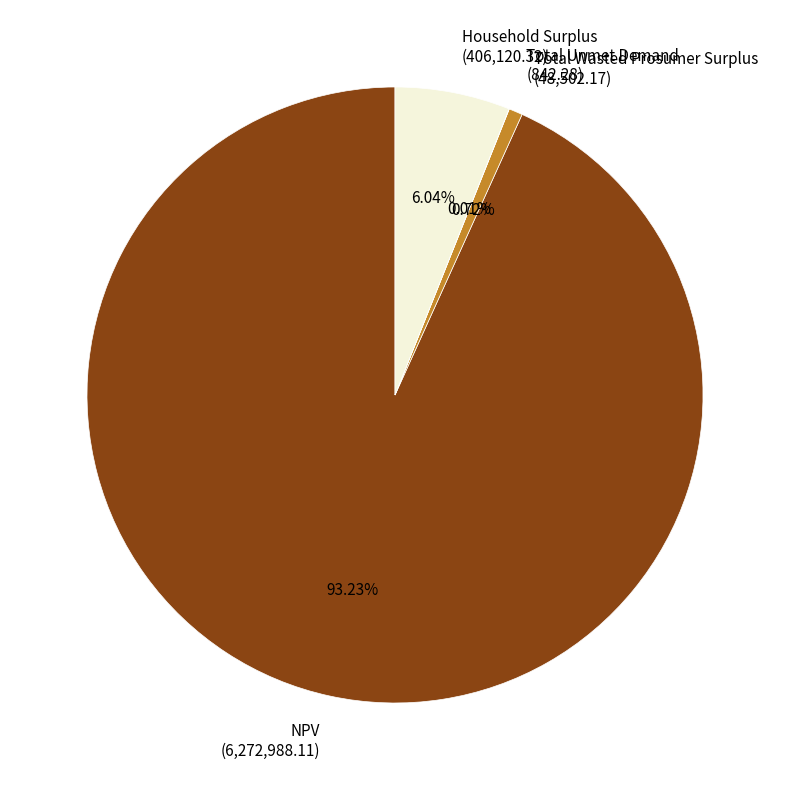

The NPV slice represents 93% of the pie. True or false?

True